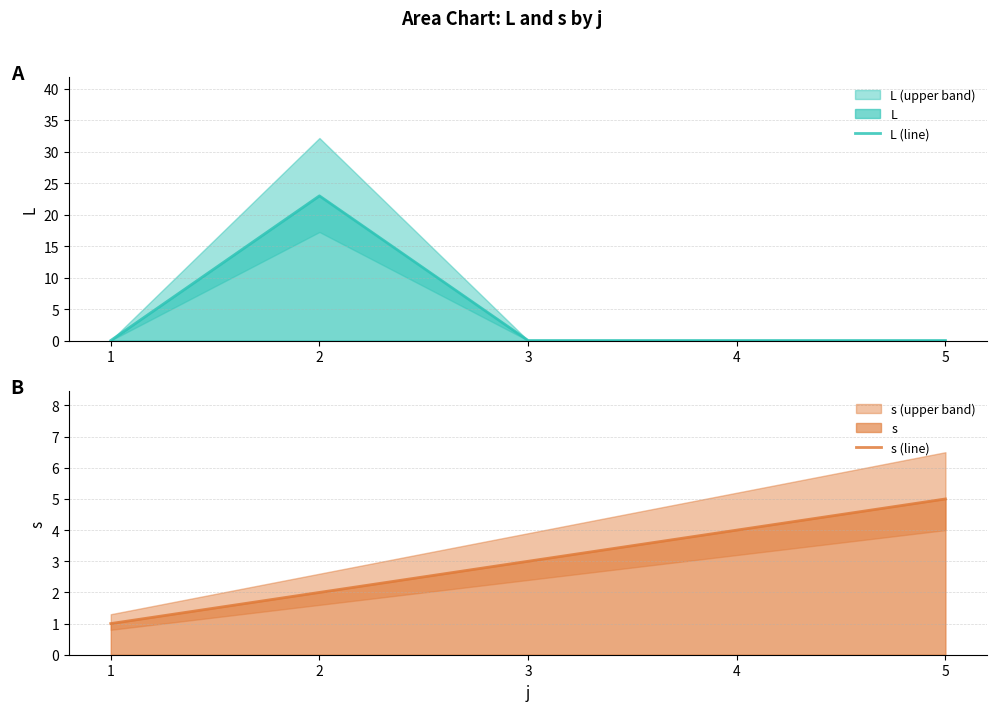

Where is s (line) nearest to the value 3?

3